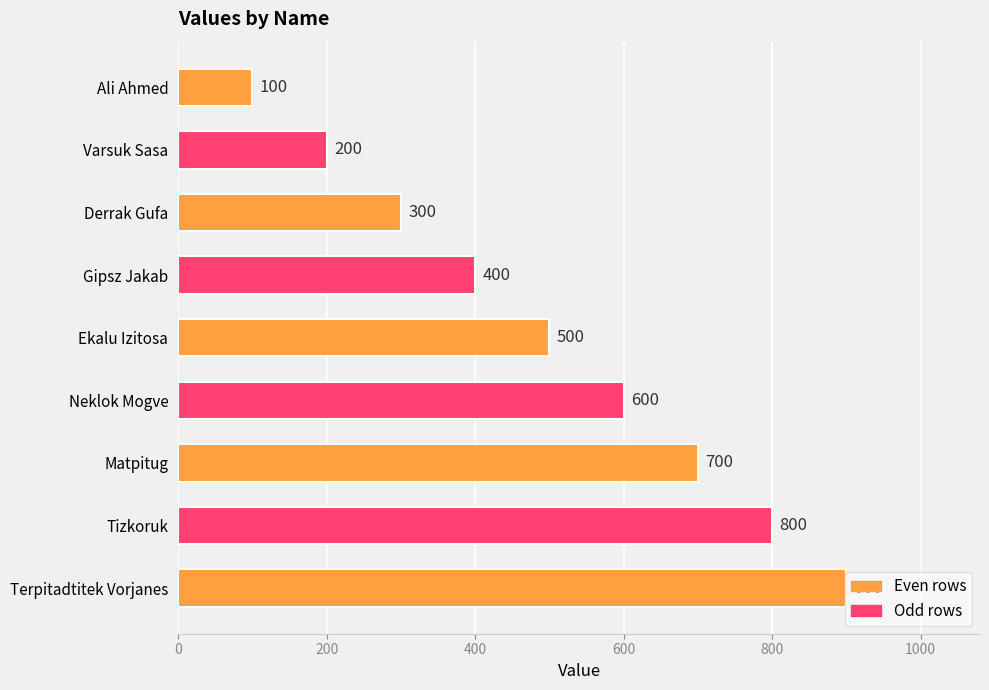

Are the bars horizontal?

Yes